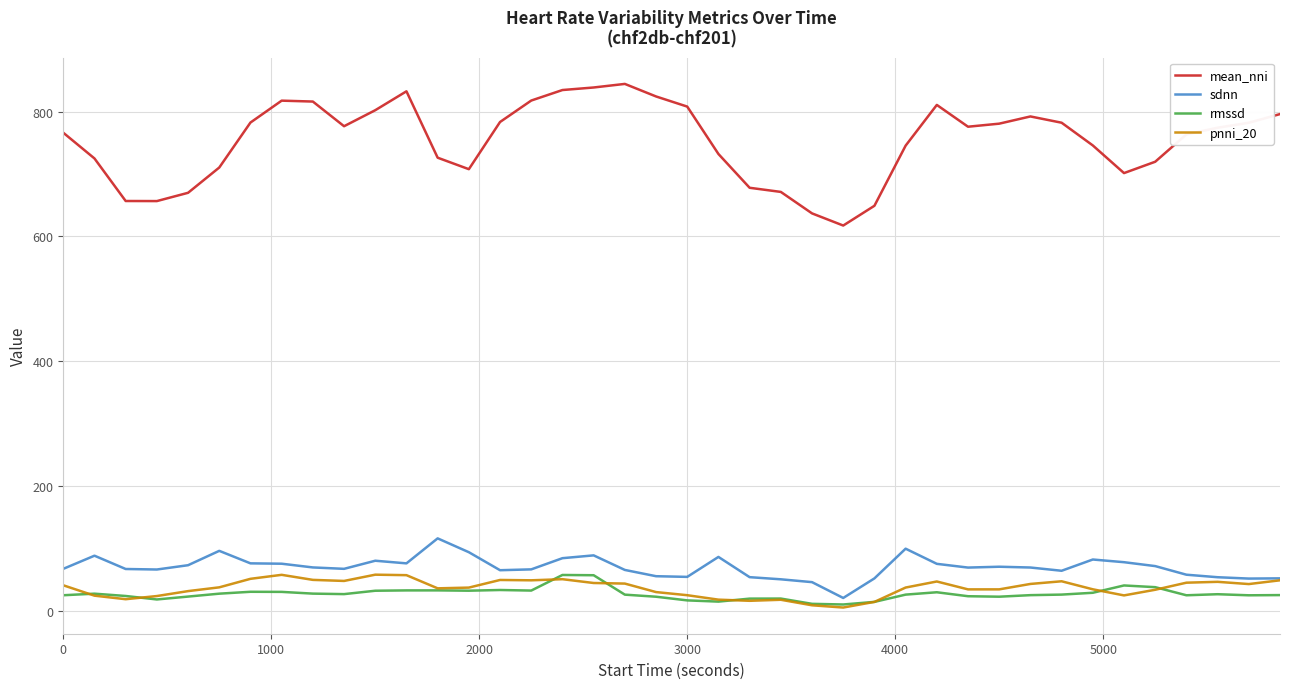

Which series has the largest total across all categories?

mean_nni